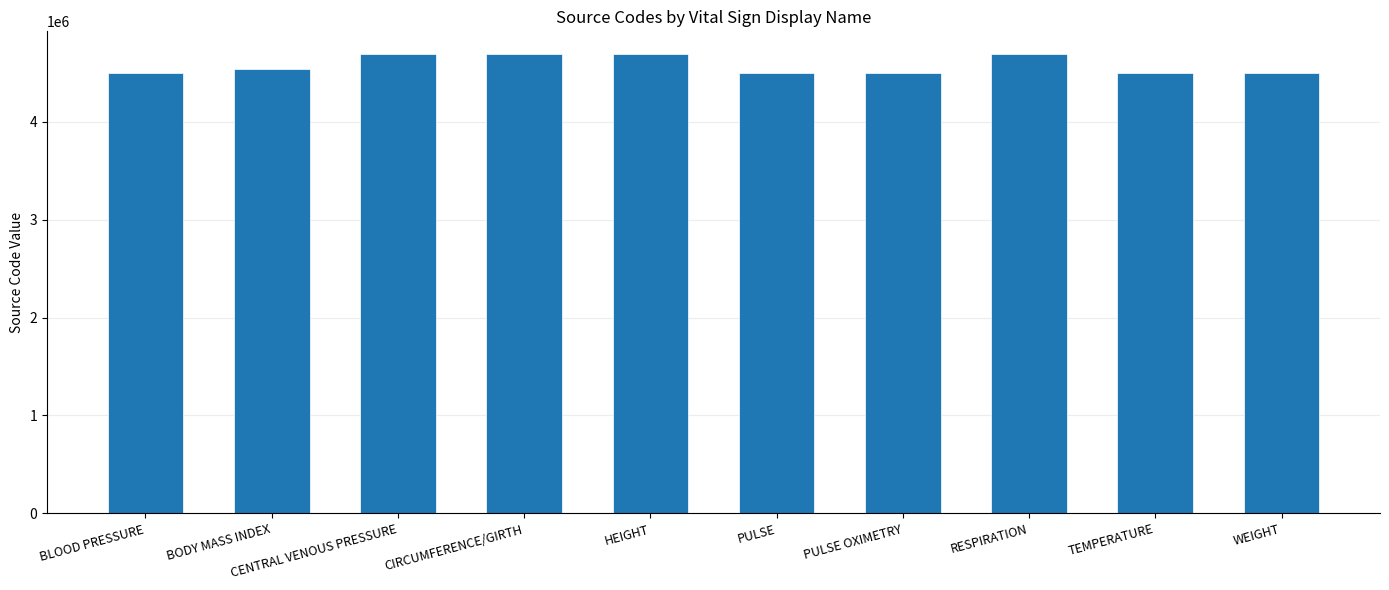

What is the sum of the values at CENTRAL VENOUS PRESSURE and PULSE OXIMETRY?

9189356